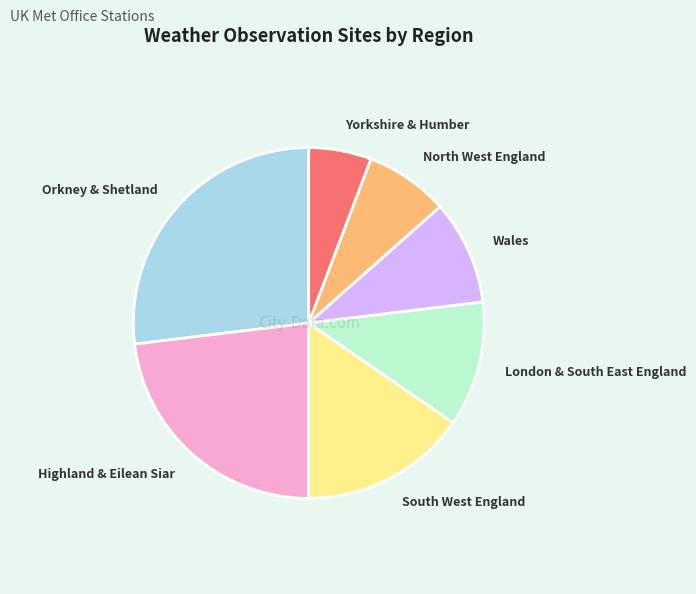

How many segments does this pie chart have?

7